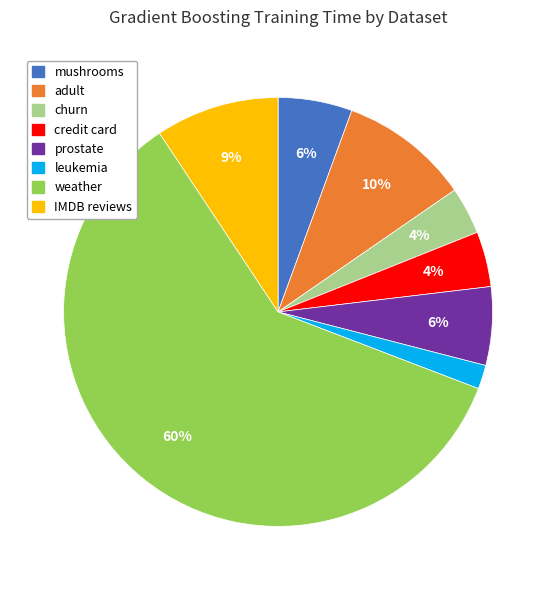

Count the number of slices in the pie.

8